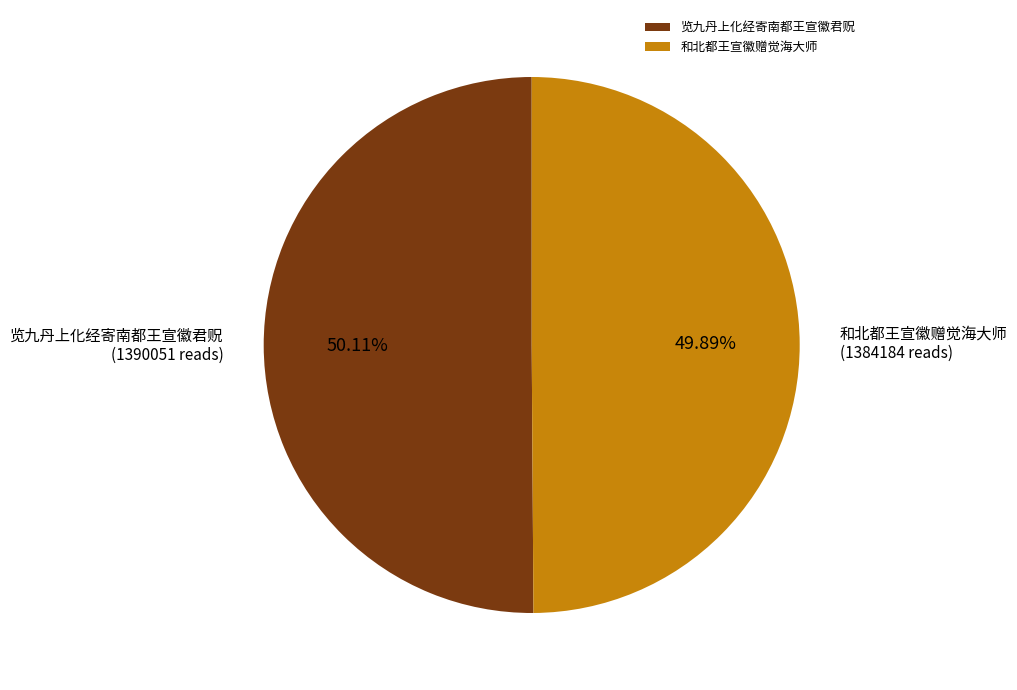

What is the ratio of the value at 和北都王宣徽赠觉海大师 to the value at 览九丹上化经寄南都王宣徽君贶?

1.0